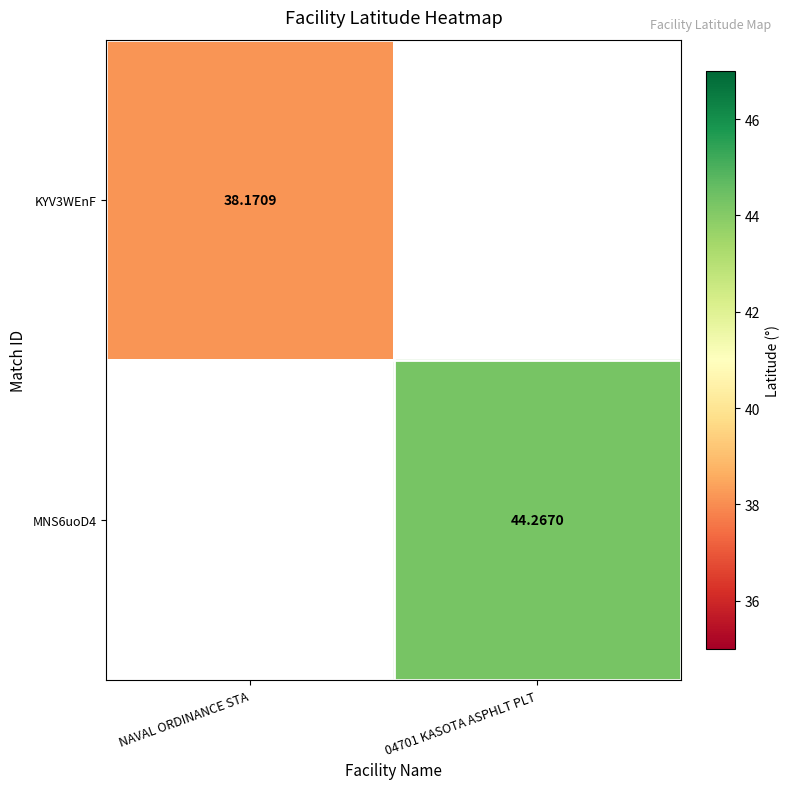

At how many categories does at least one series exceed 42?

1